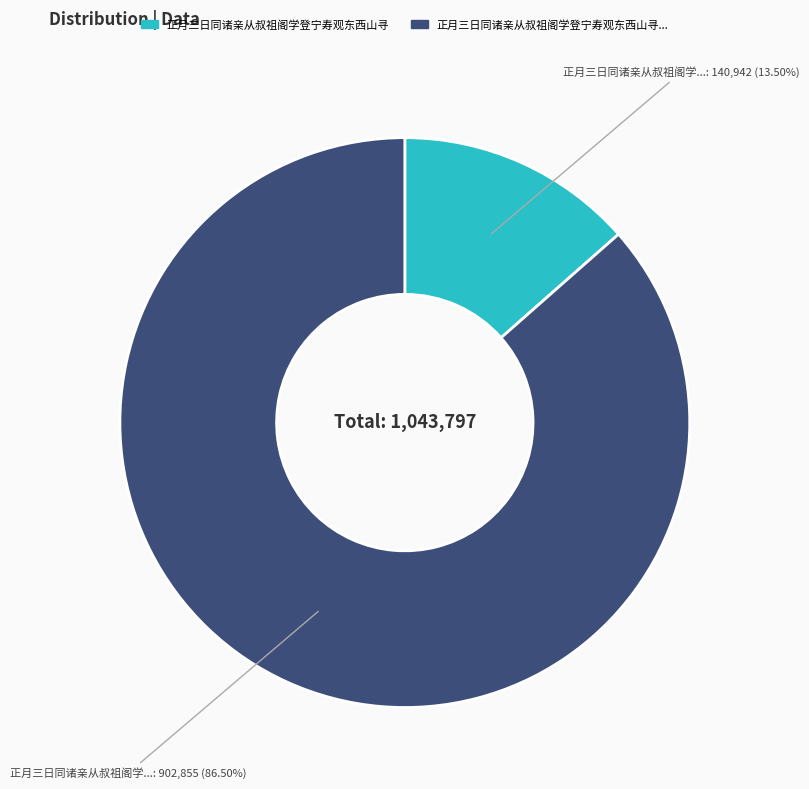

Count the number of slices in the pie.

2